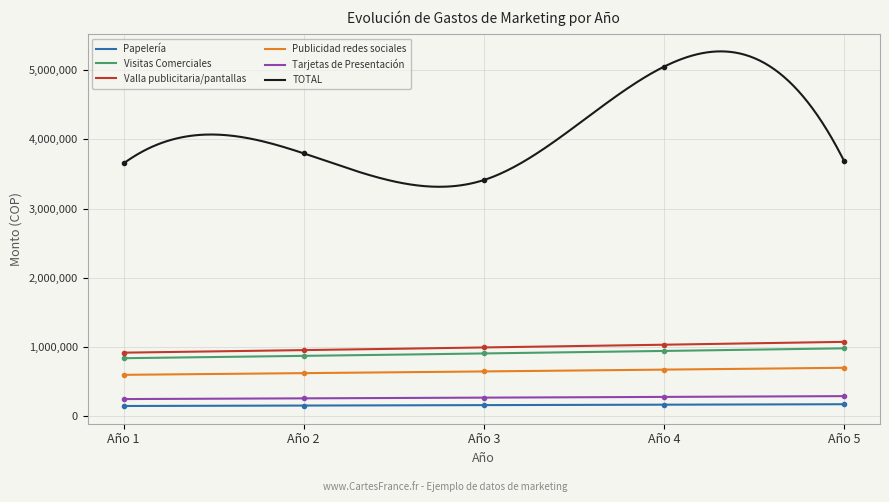

True or false: TOTAL has a value of 2620826.5 at Año 4.

False